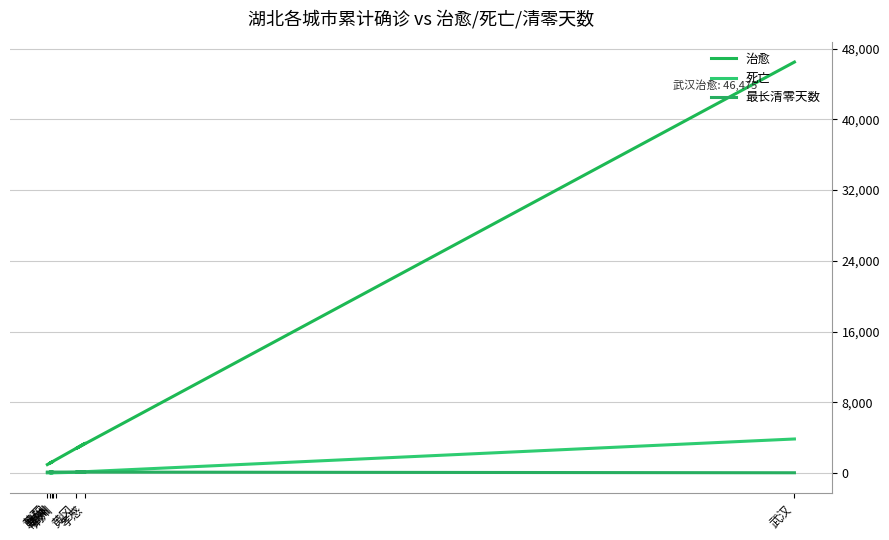

The value of 治愈 at 武汉 is 46475. True or false?

True